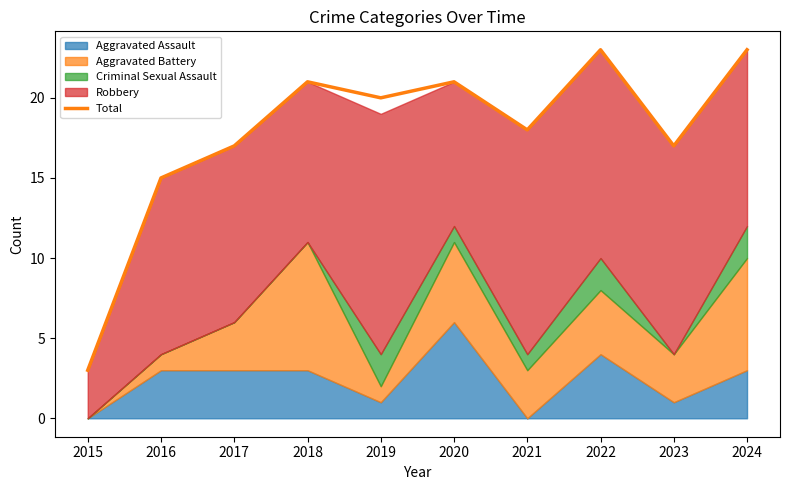

Reading left to right, list all the values displayed in this chart.

2015=3	2016=15	2017=17	2018=21	2019=20	2020=21	2021=18	2022=23	2023=17	2024=23